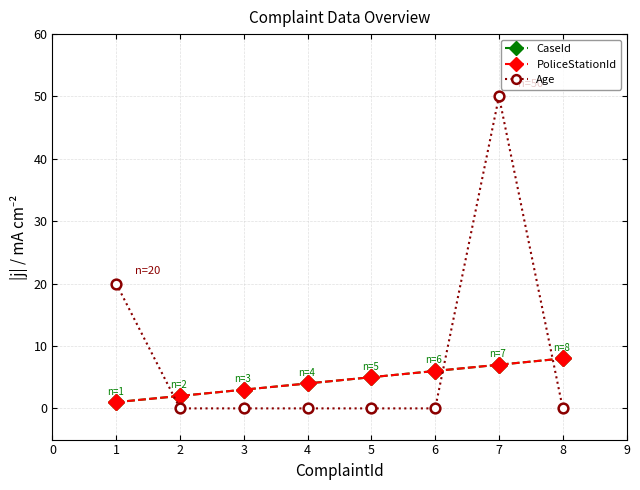

Is this an area chart (filled region under the line)?

No